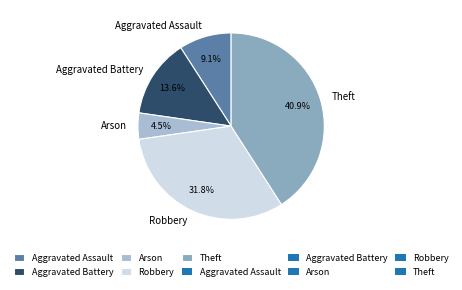

Combined, what portion of the pie is Arson and Aggravated Assault?

13.6%